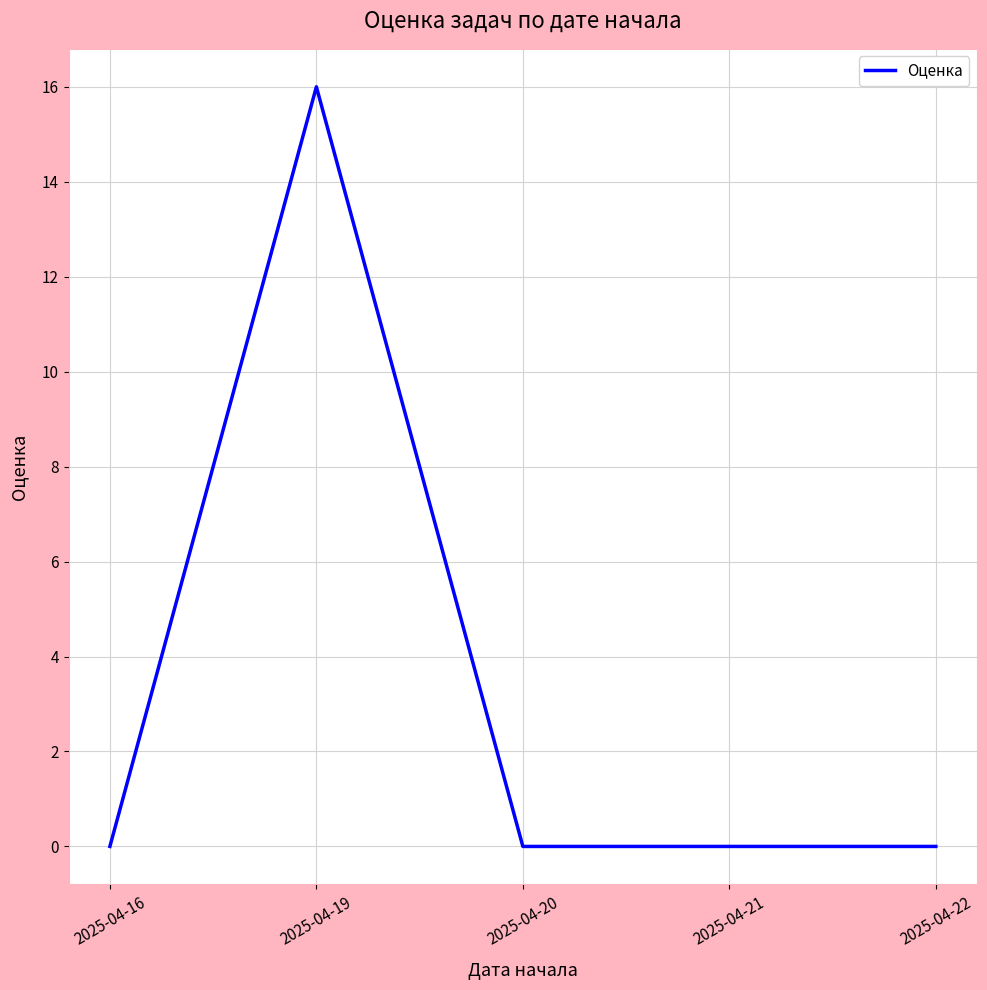

How many distinct data groups are displayed?

1